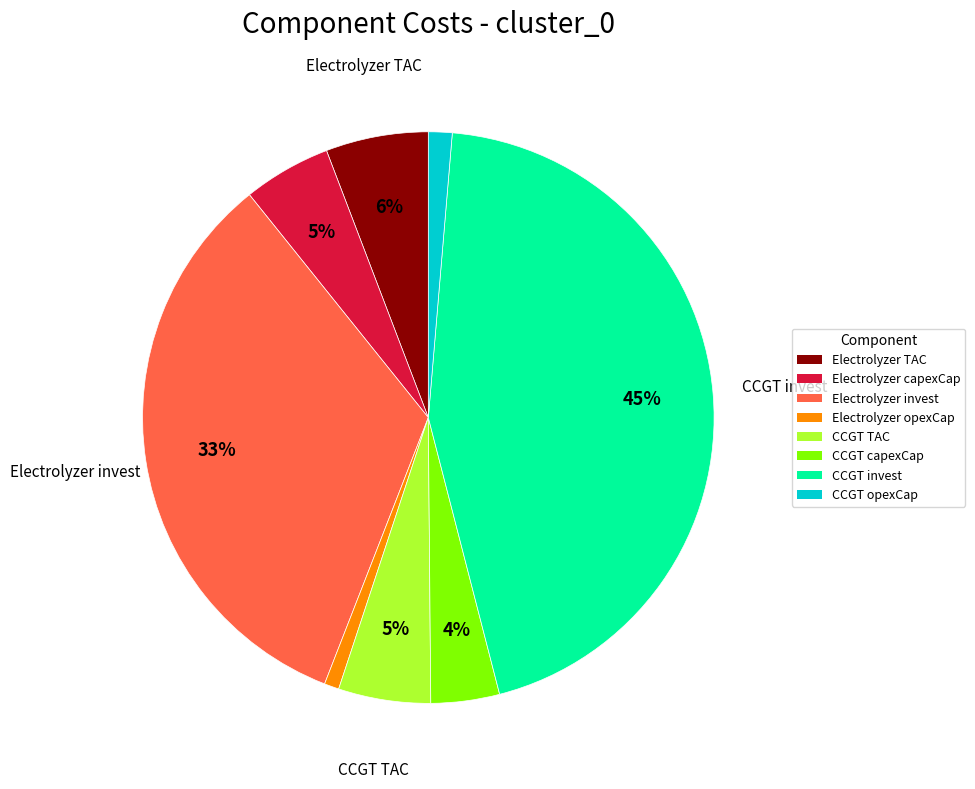

To the nearest percent, what is the difference between the CCGT TAC and CCGT capexCap slice percentages?

1%